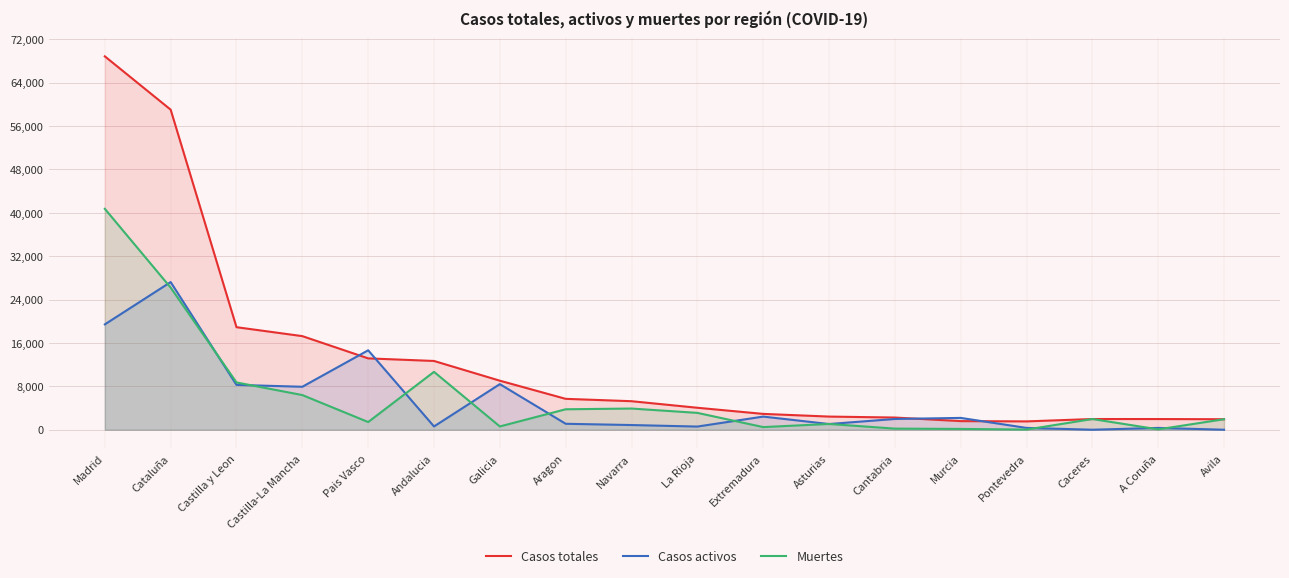

Reading left to right, transcribe all the data shown in this chart.

Casos totales: Madrid=68852	Cataluña=59019	Castilla y Leon=18907	Castilla-La Mancha=17259	Pais Vasco=13156	Andalucia=12679	Galicia=9041	Aragon=5695	Navarra=5259	La Rioja=4051	Extremadura=2919	Asturias=2425	Cantabria=2246	Murcia=1587	Pontevedra=1536	Caceres=1973	A Coruña=1969	Avila=1935
Casos activos: Madrid=19425	Cataluña=27229	Castilla y Leon=8267	Castilla-La Mancha=7922	Pais Vasco=14646	Andalucia=604	Galicia=8409	Aragon=1097	Navarra=864	La Rioja=583	Extremadura=2422	Asturias=1052	Cantabria=1981	Murcia=2180	Pontevedra=333	Caceres=0	A Coruña=333	Avila=0
Muertes: Madrid=40736	Cataluña=26203	Castilla y Leon=8716	Castilla-La Mancha=6392	Pais Vasco=1418	Andalucia=10671	Galicia=604	Aragon=3772	Navarra=3905	La Rioja=3107	Extremadura=487	Asturias=1063	Cantabria=203	Murcia=148	Pontevedra=30	Caceres=1973	A Coruña=67	Avila=1935